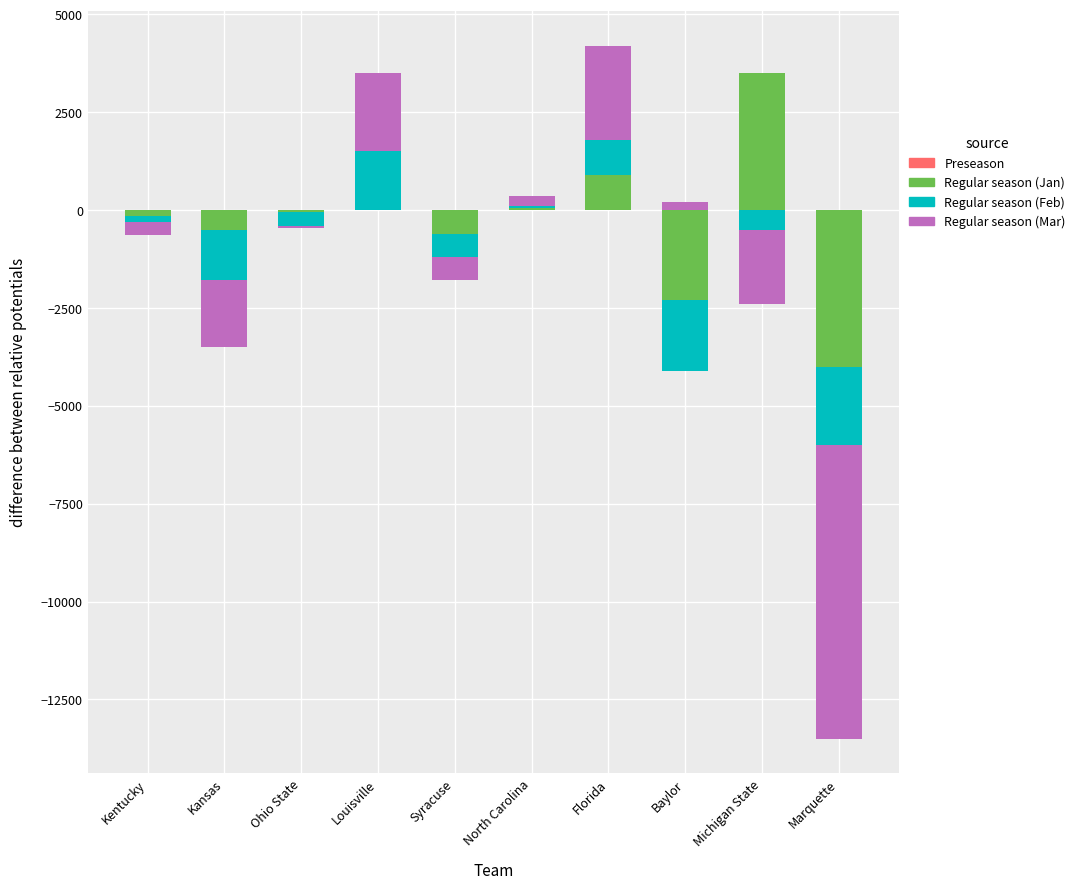

What are all the series names shown in the legend?

Preseason, Regular season (Jan), Regular season (Feb), Regular season (Mar)